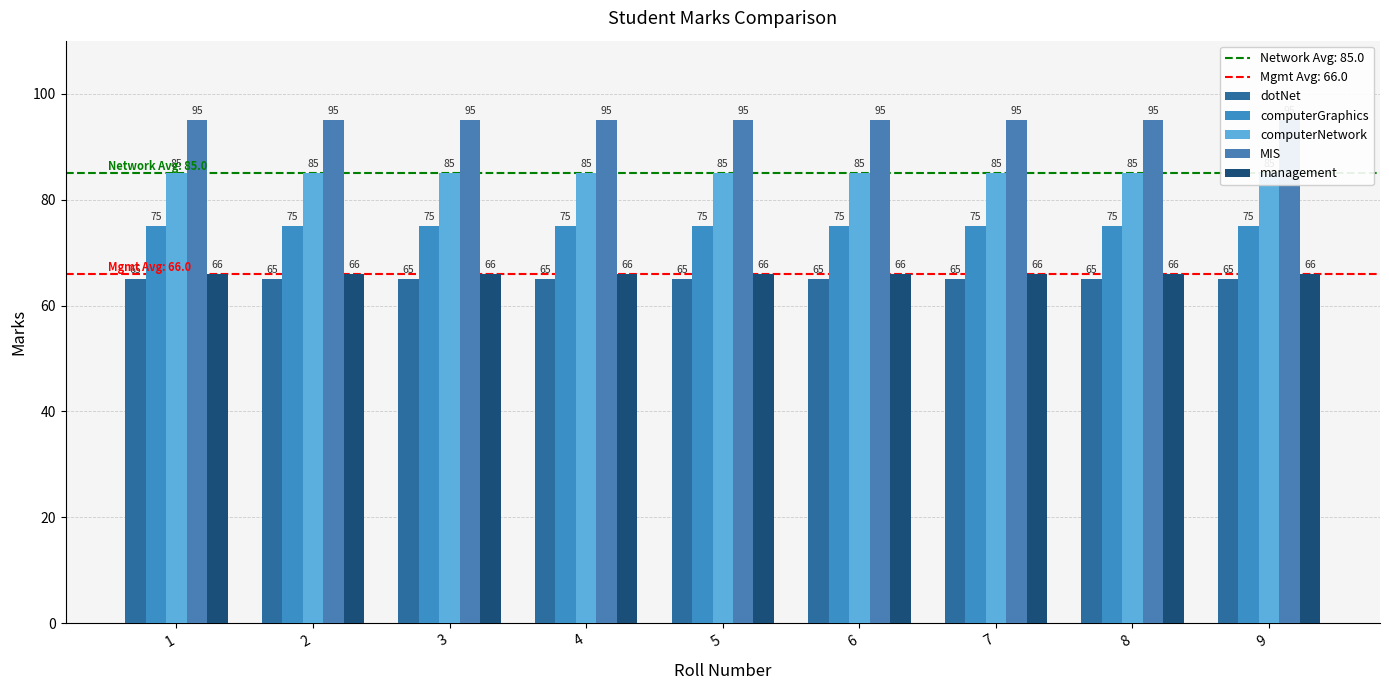

Which series has the largest total across all categories?

MIS